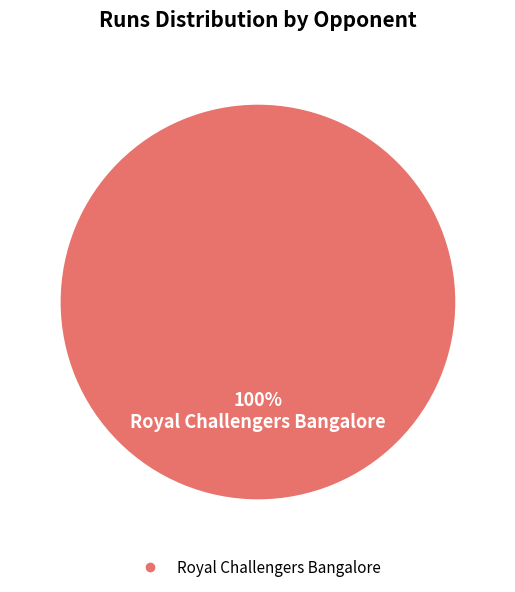

How many segments does this pie chart have?

1